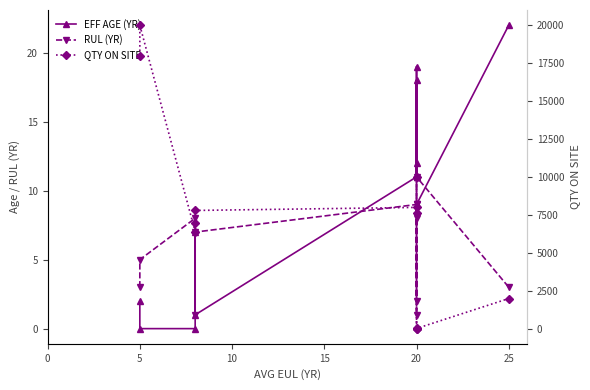

How many interior local valleys does the RUL (YR) series have?

3